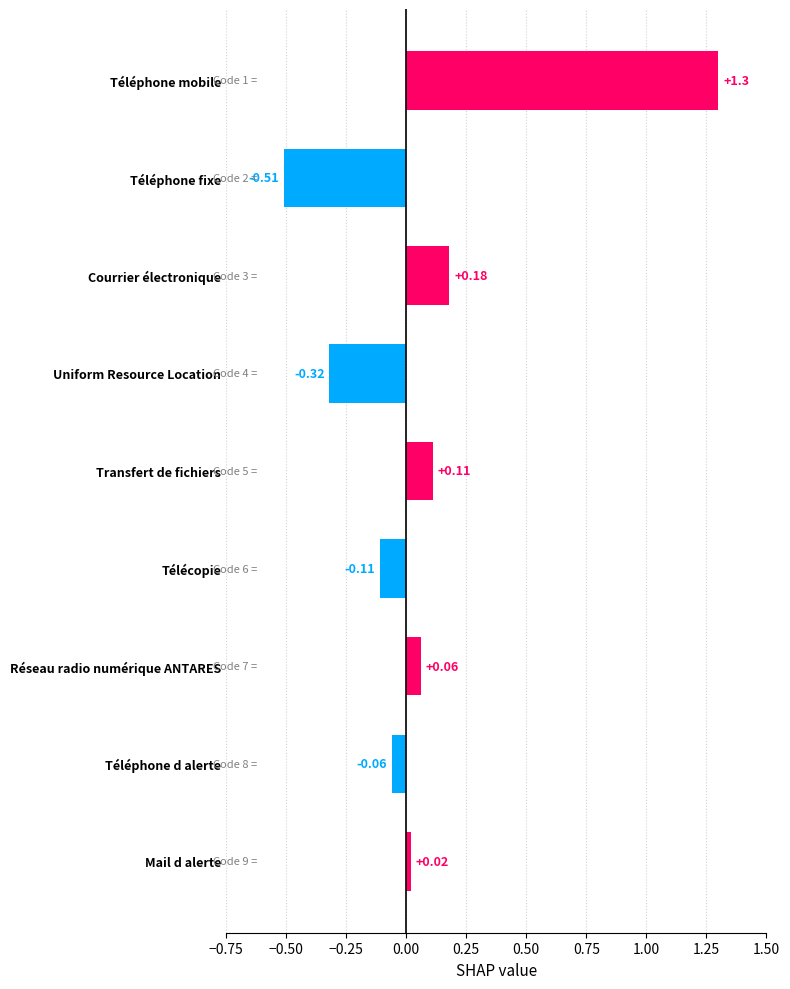

How many values exceed 0?

5